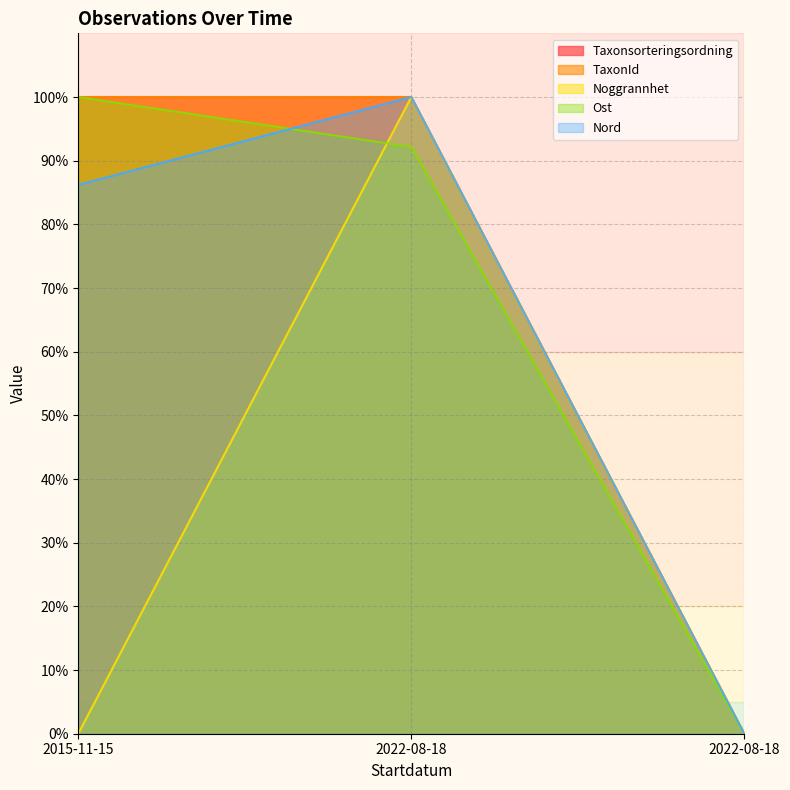

Between 2022-08-18 and 2015-11-15, which is larger?

2022-08-18